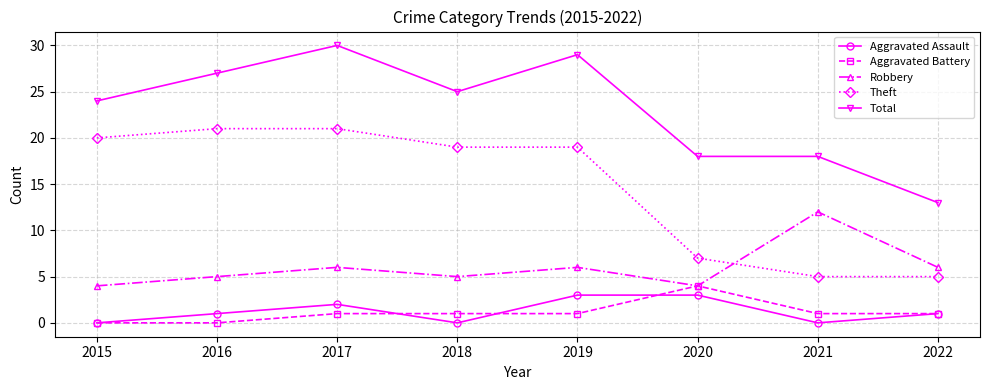

Which series changed the most between 2017 and 2018?

Total